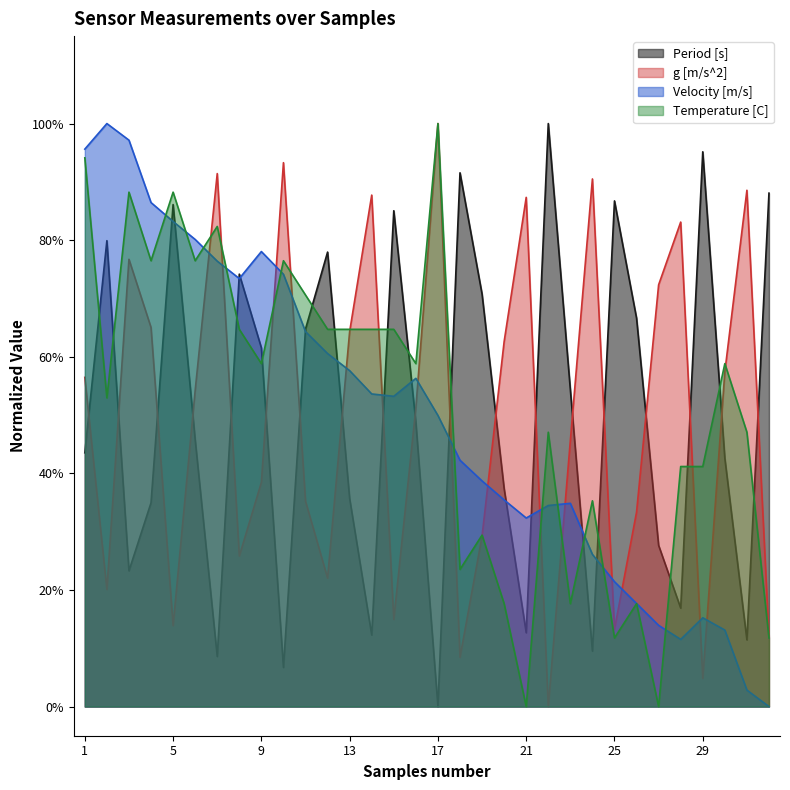

How many intersections are there between Temperature [C] and Period [s]?

15